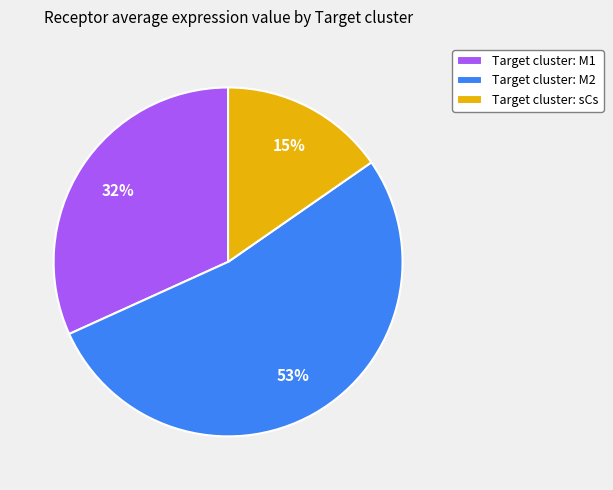

What percentage is the Target cluster: M1 slice, to the nearest percent?

32%